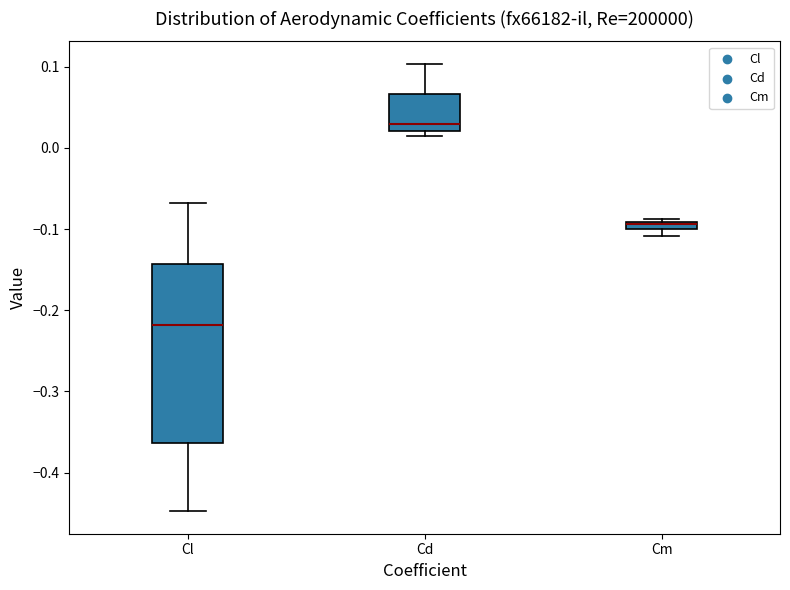

Which box is the tallest, from its lower edge to its upper edge?

Cl